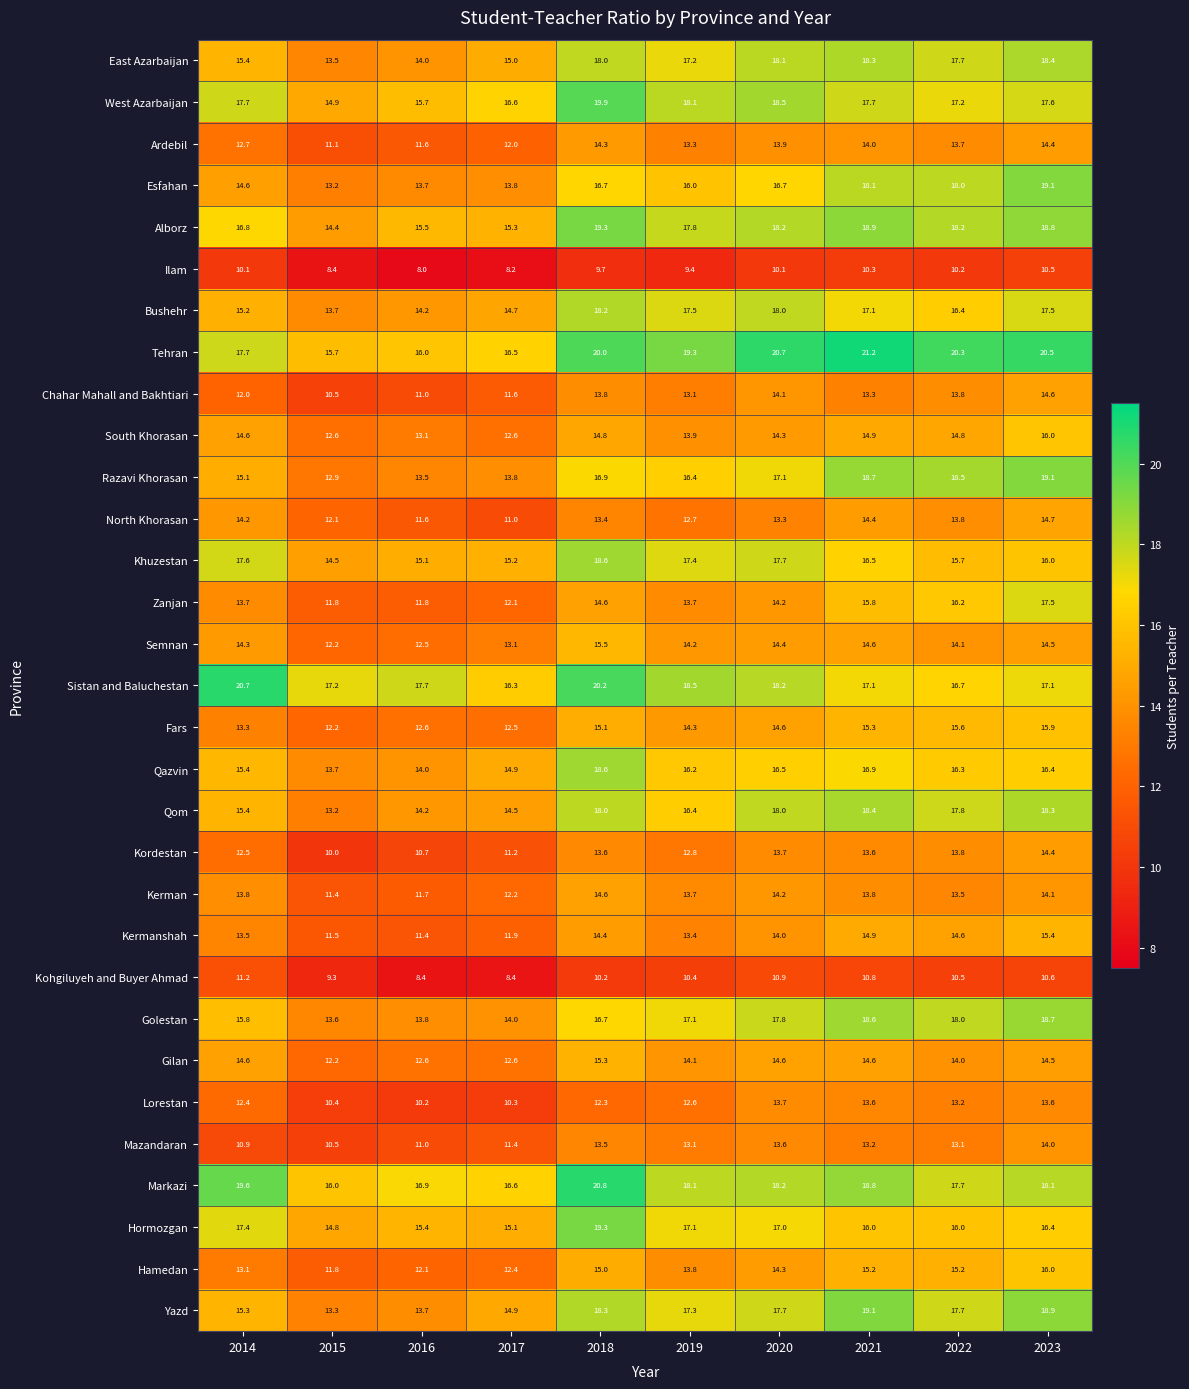

Which label corresponds to the largest value in the chart?

2021